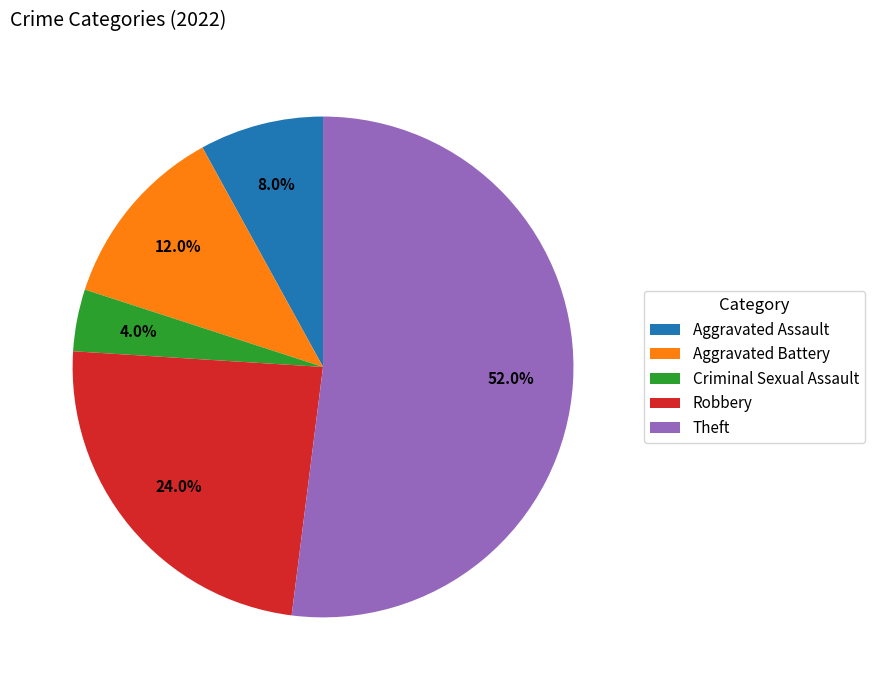

Rank the categories by value from highest to lowest.

Theft, Robbery, Aggravated Battery, Aggravated Assault, Criminal Sexual Assault